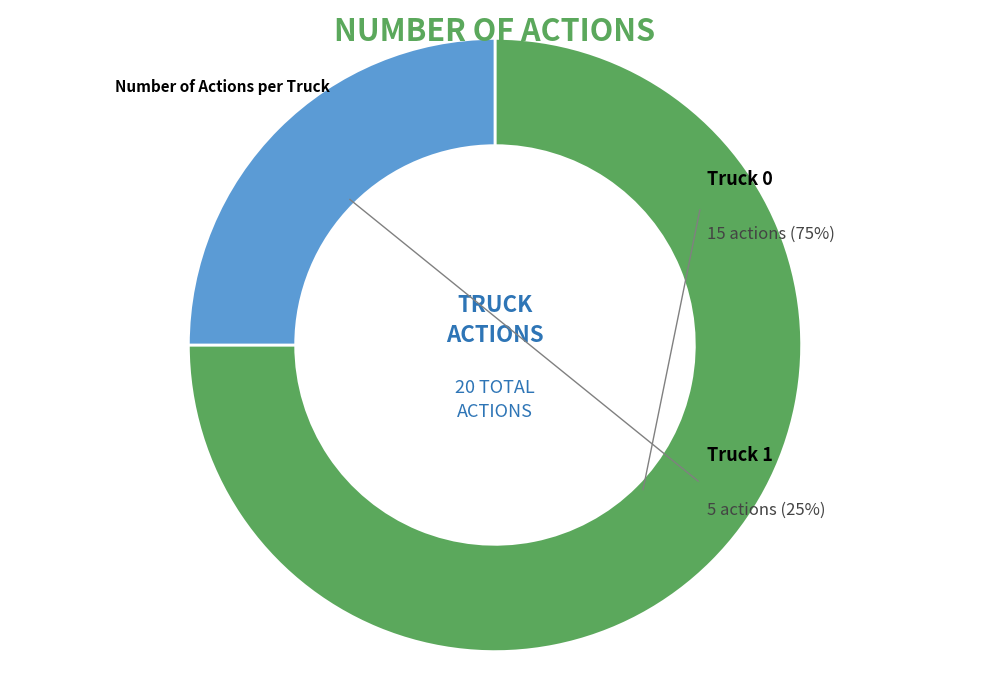

What percentage do Truck 1 and Truck 0 together represent?

100.0%